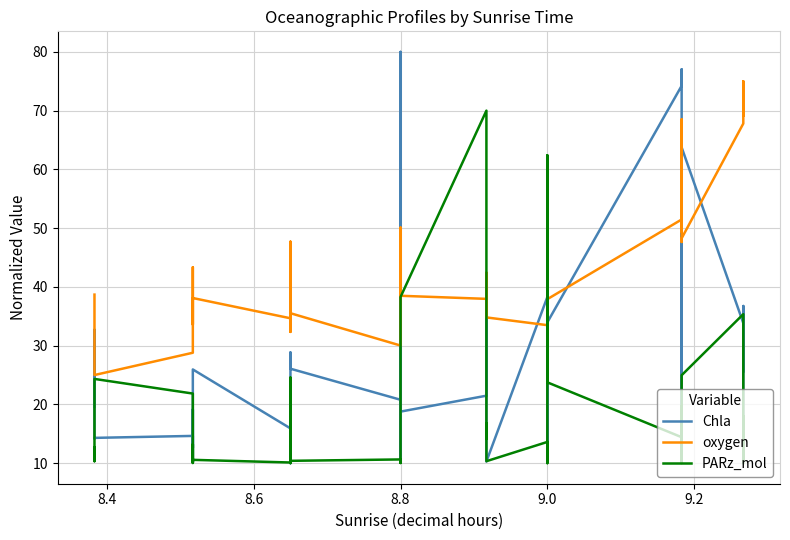

What are all the series names shown in the legend?

Chla, oxygen, PARz_mol